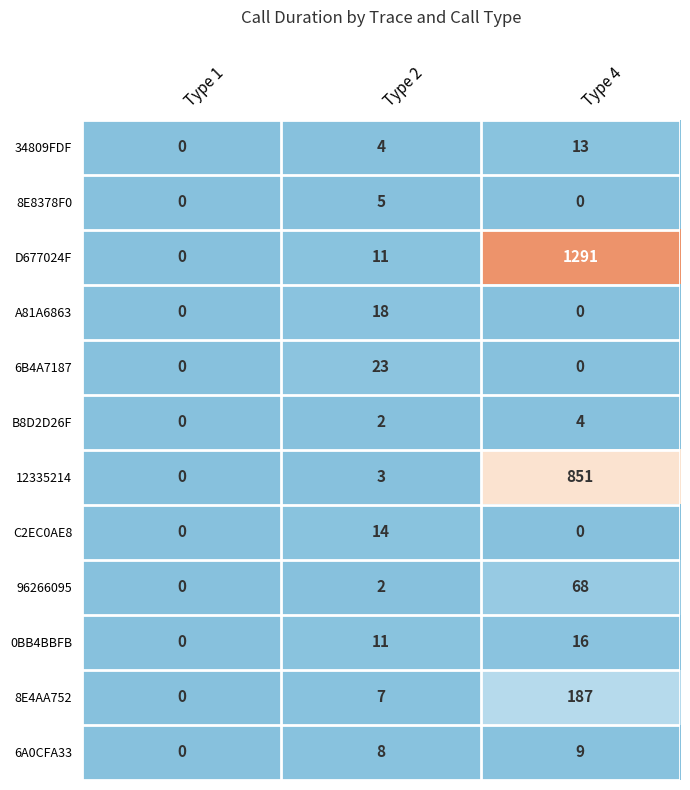

What is the sum of all 8E8378F0 values?

5